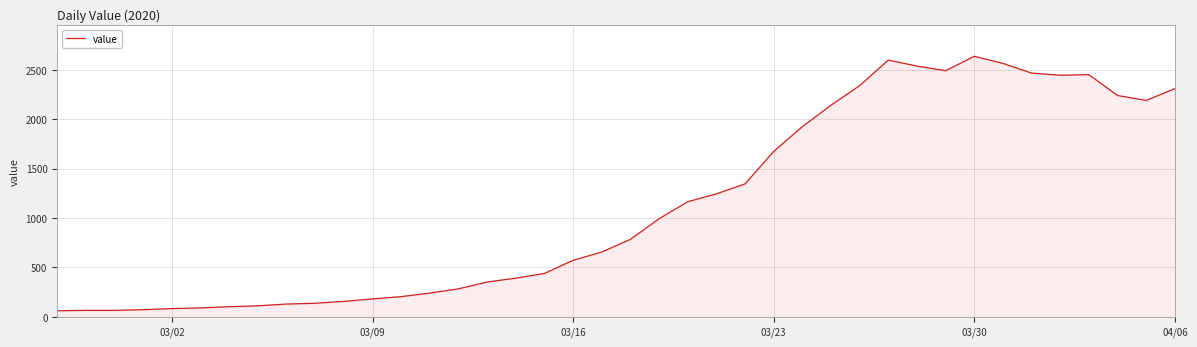

What is the smallest value displayed?

61